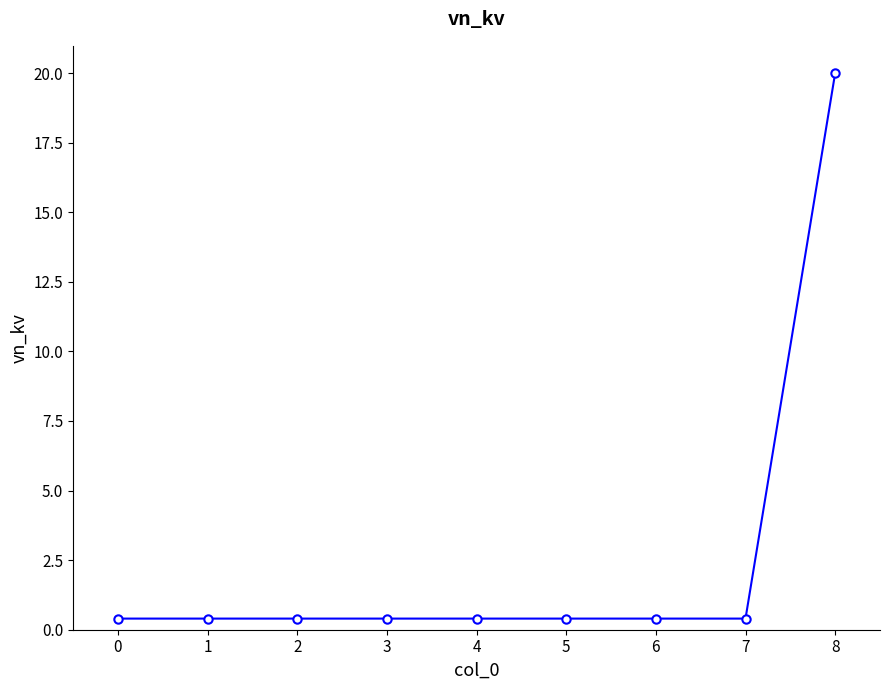

True or false: the data shows 0.4 at 5.

True